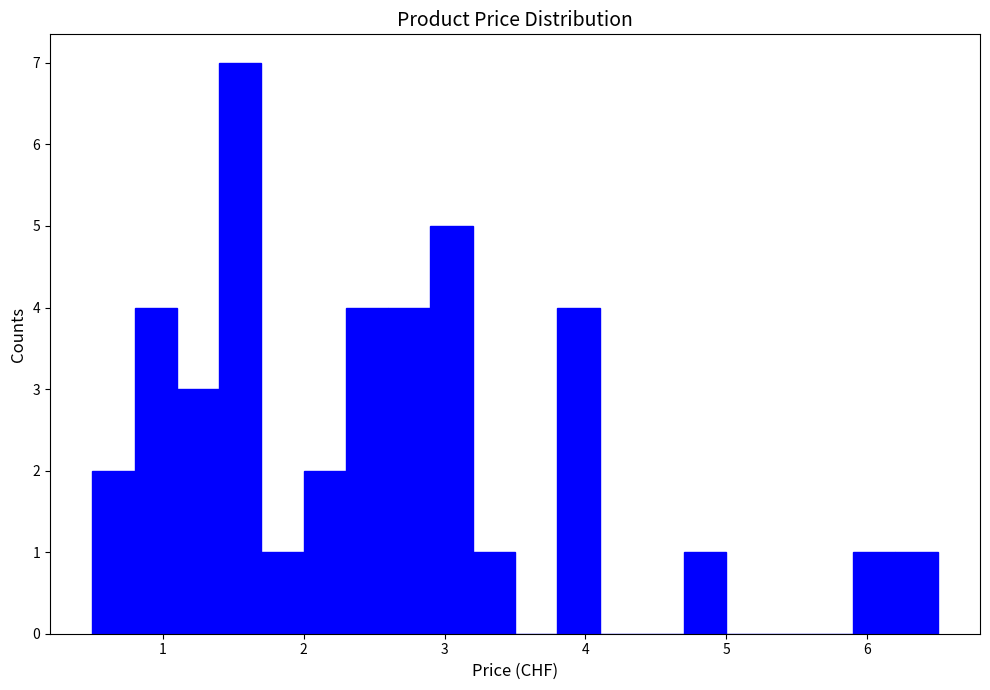

Around what value on the x-axis is the tallest bar? Give the approximate position of its centre, as read against the axis.

1.6